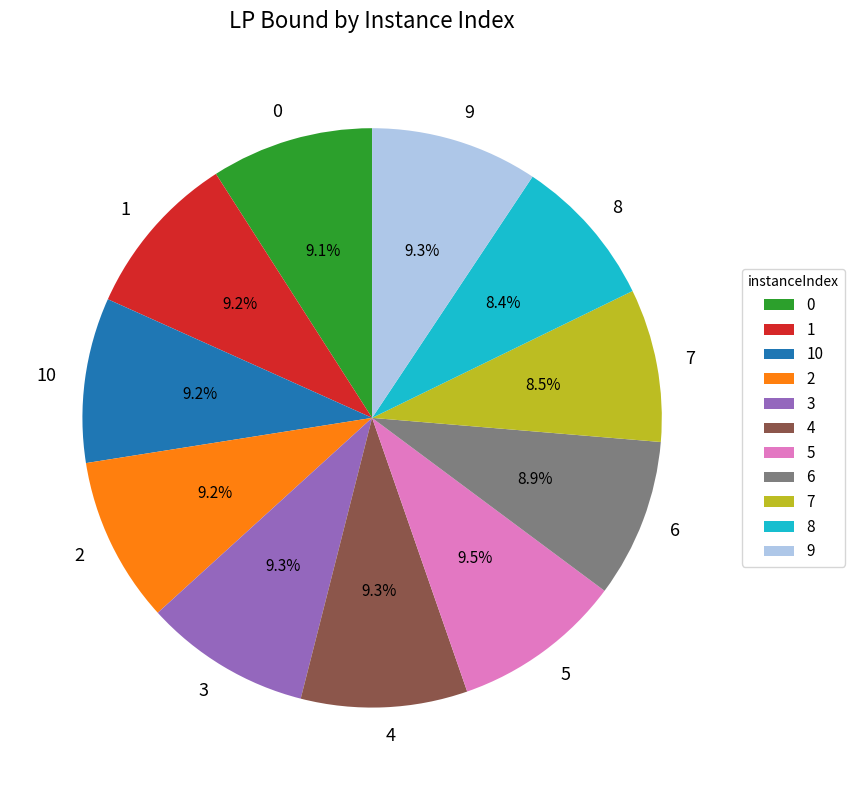

Is it true that 7 is 9% of the pie?

True